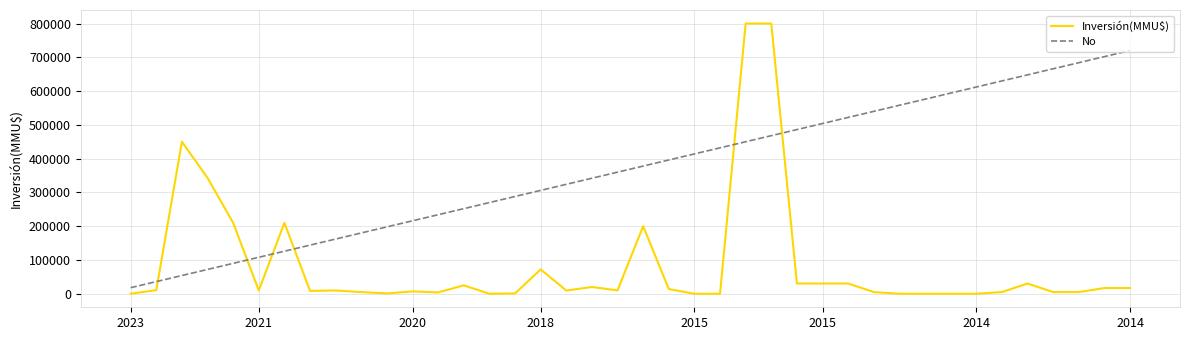

True or false: Inversión(MMU$) has more than 1 interior local peaks.

True